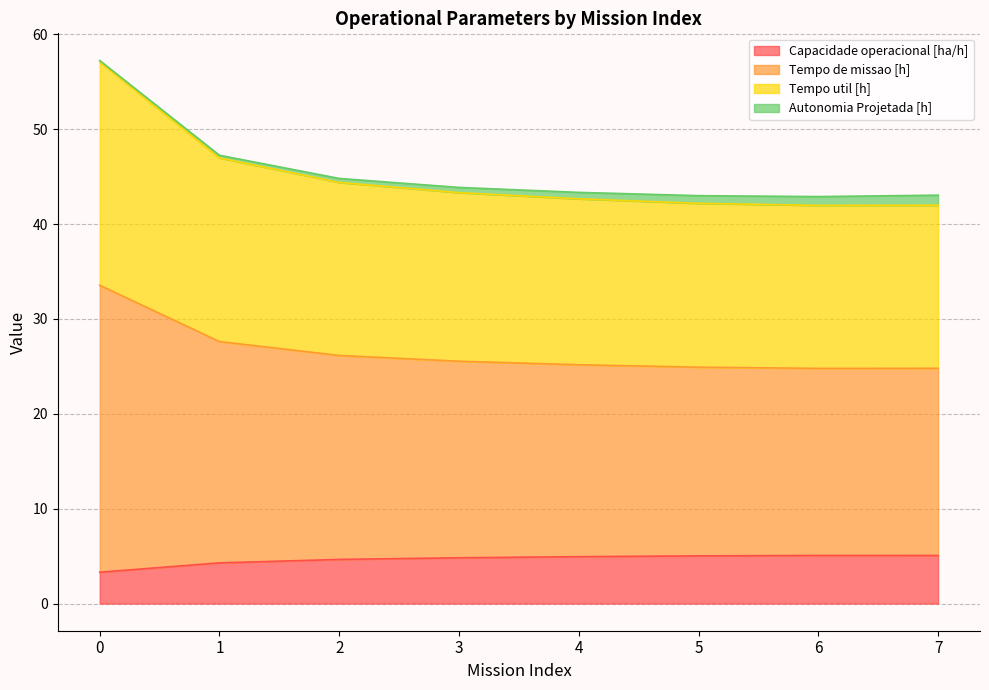

What is the highest value of the Capacidade operacional [ha/h] series?

5.1